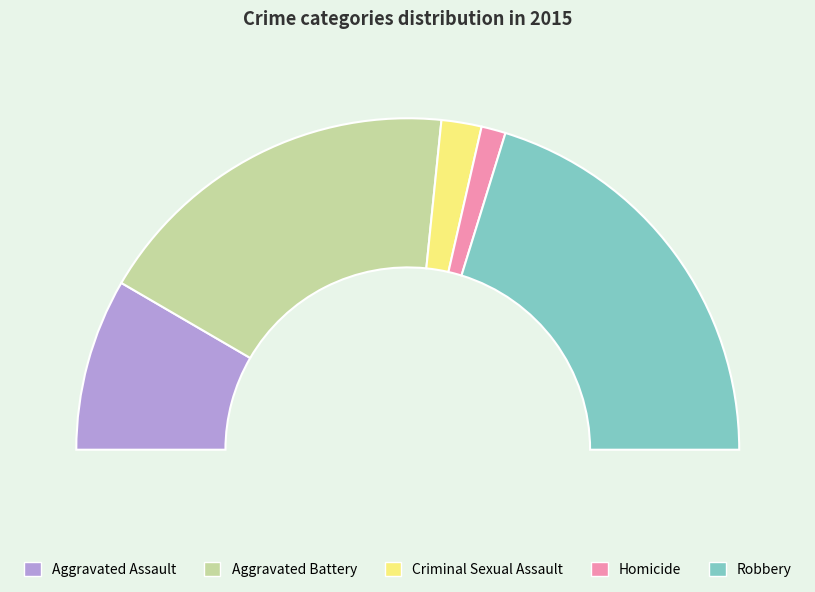

Is Aggravated Assault the majority of the pie?

No